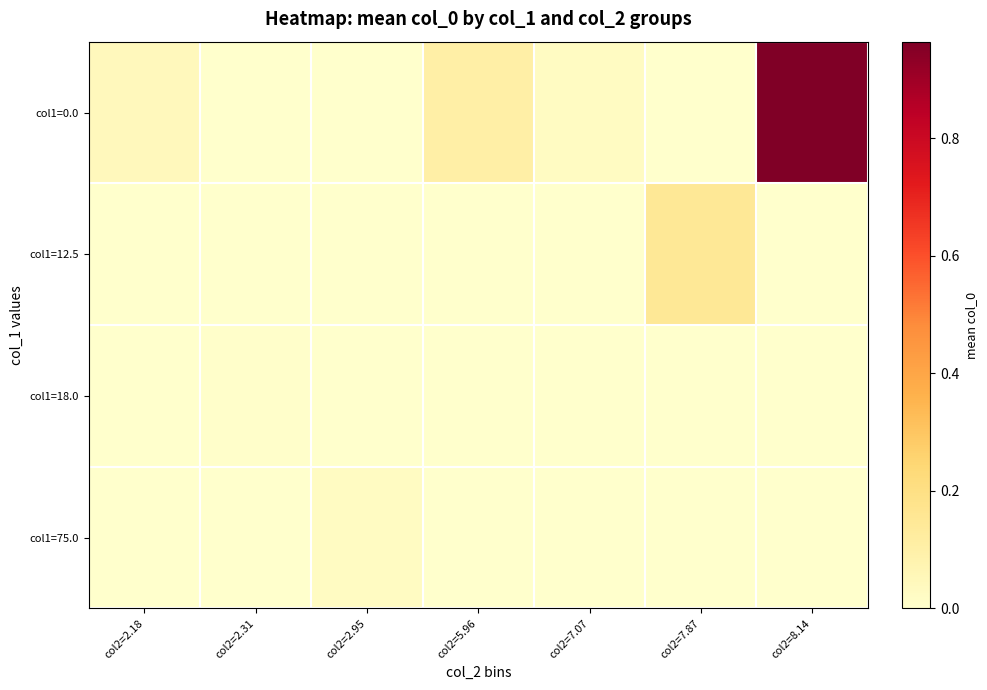

Reading right to left, list all the values displayed in this chart.

row_0: col2=8.14=1.0	col2=7.87=0.0	col2=7.07=0.0	col2=5.96=0.1	col2=2.95=0.0	col2=2.31=0.0	col2=2.18=0.0
row_1: col2=8.14=0.0	col2=7.87=0.2	col2=7.07=0.0	col2=5.96=0.0	col2=2.95=0.0	col2=2.31=0.0	col2=2.18=0.0
row_2: col2=8.14=0.0	col2=7.87=0.0	col2=7.07=0.0	col2=5.96=0.0	col2=2.95=0.0	col2=2.31=0.0	col2=2.18=0.0
row_3: col2=8.14=0.0	col2=7.87=0.0	col2=7.07=0.0	col2=5.96=0.0	col2=2.95=0.0	col2=2.31=0.0	col2=2.18=0.0